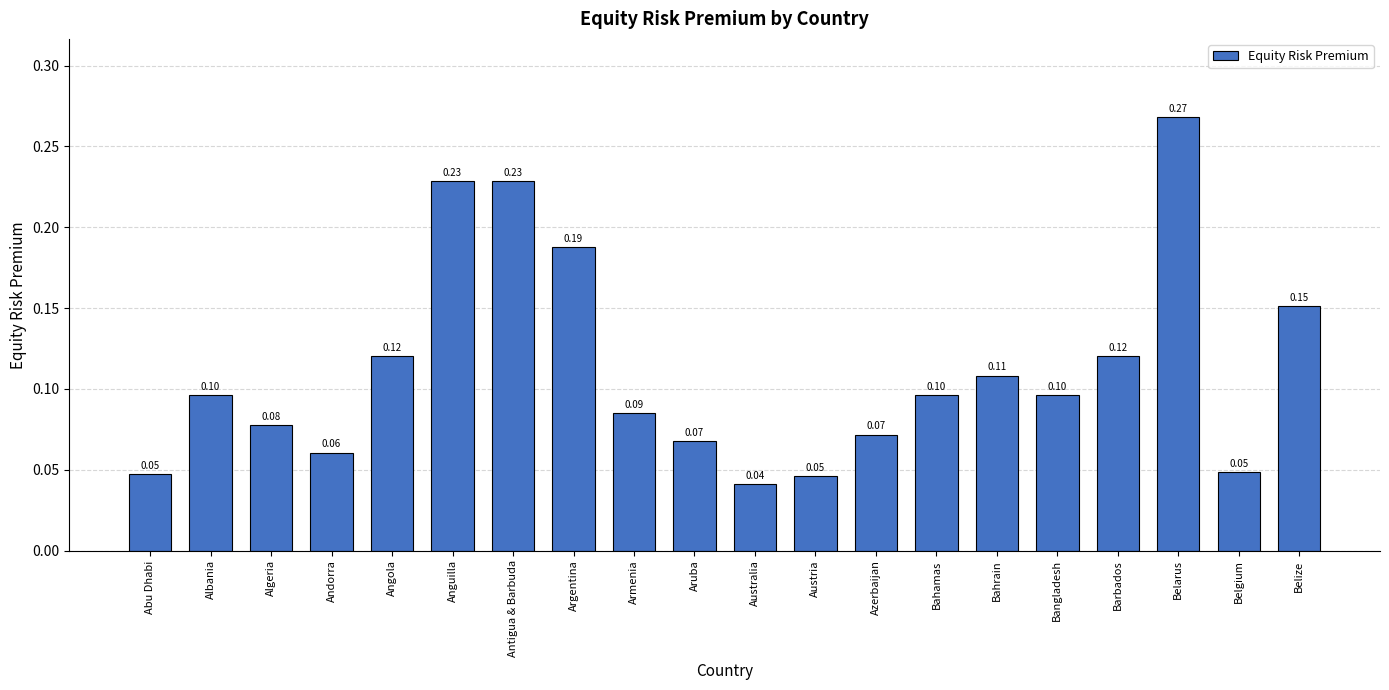

Is it true that the value at Bahrain is 0.2?

False